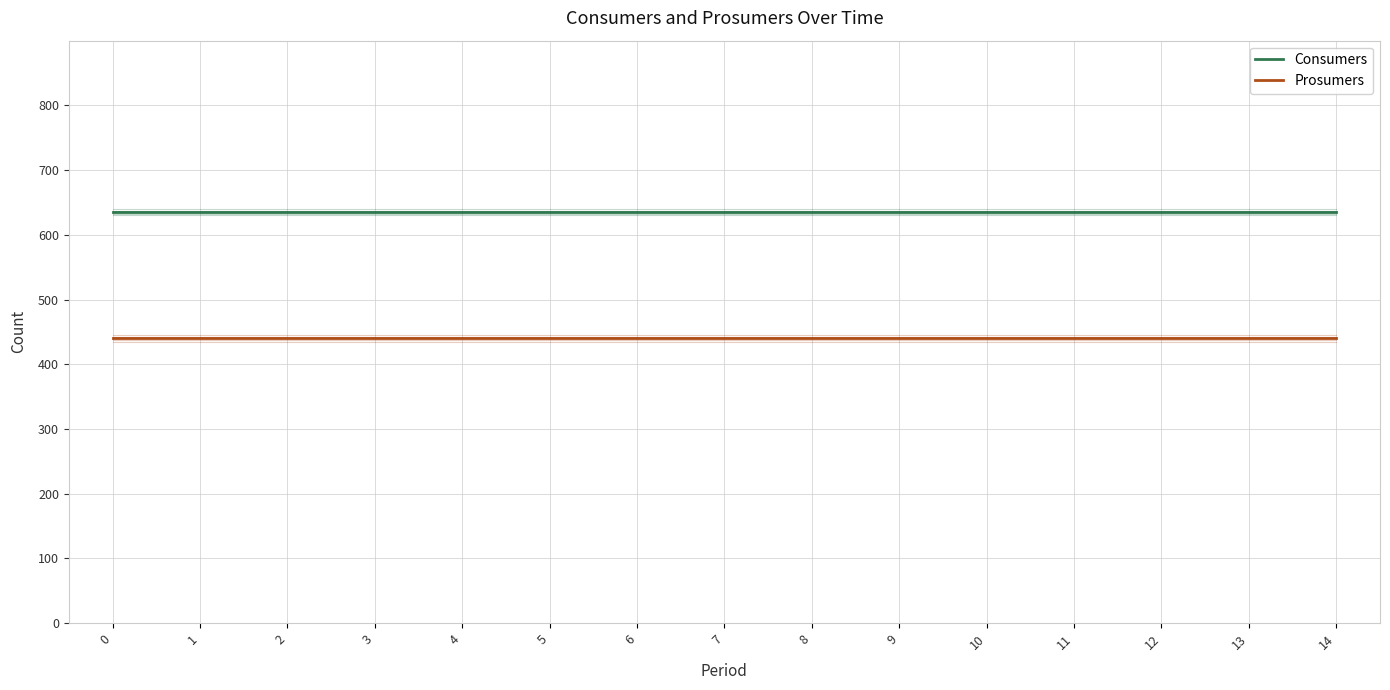

At how many categories does at least one series exceed 550?

15